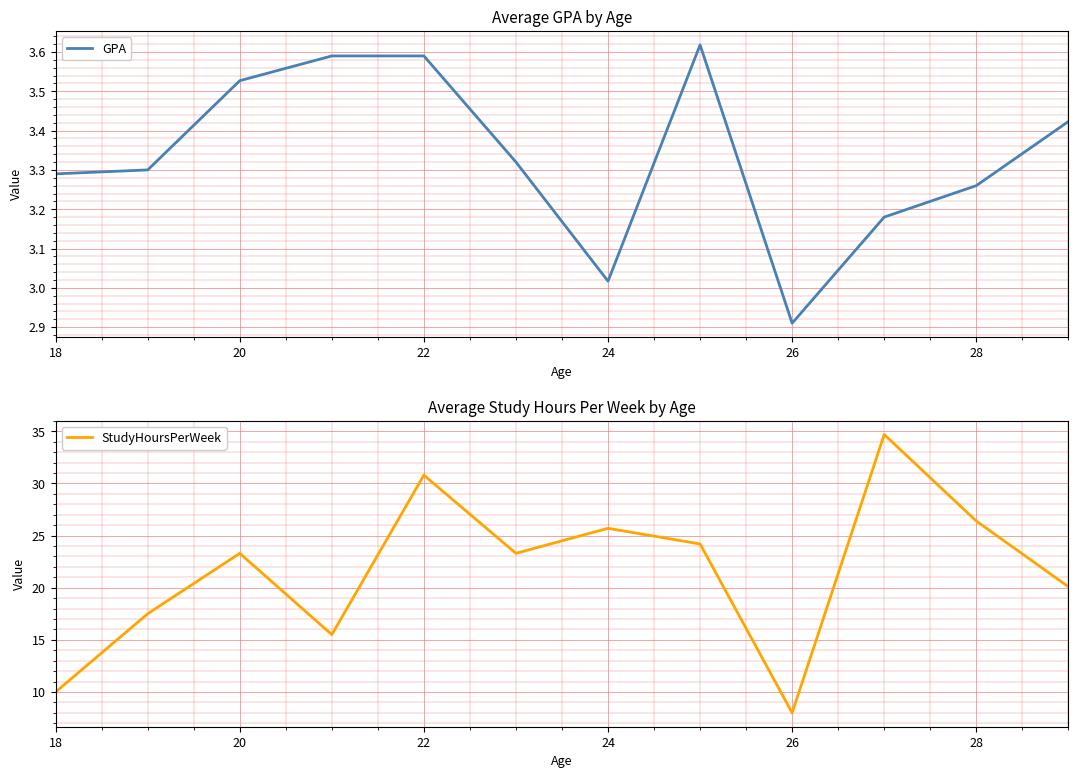

List the series in order of their overall mean, lowest first.

GPA, StudyHoursPerWeek